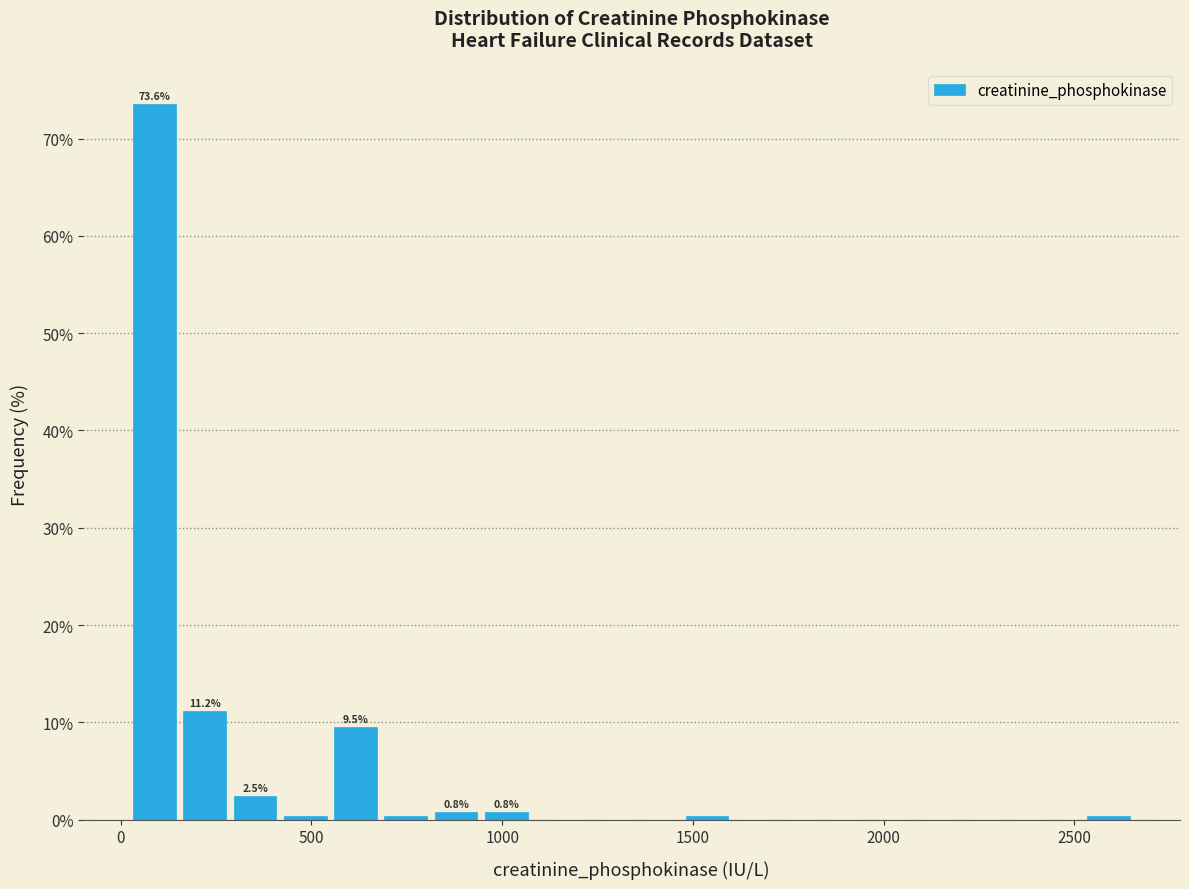

Around what value on the x-axis is the tallest bar? Give the approximate position of its centre, as read against the axis.

100